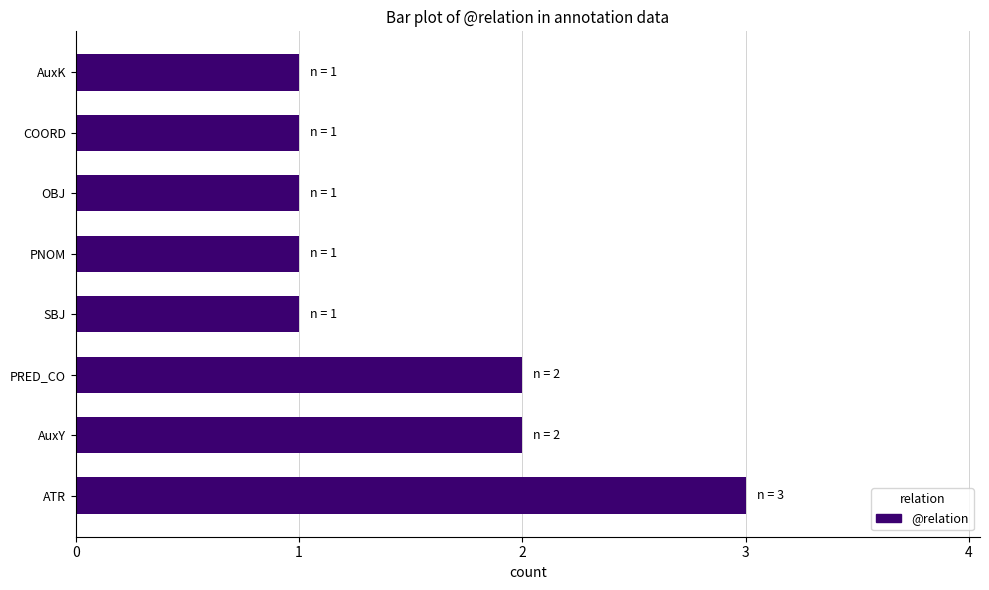

At which category does the chart reach its peak across all series?

ATR